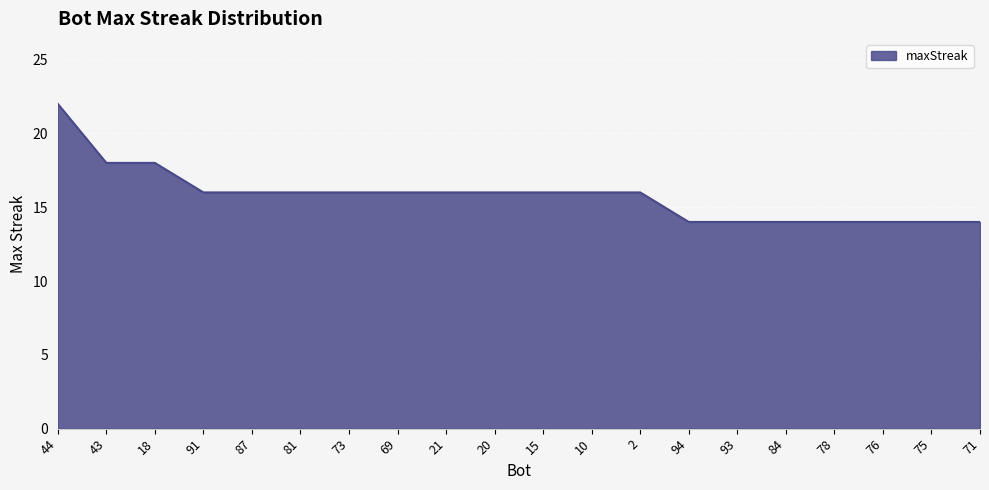

Approximately how many times larger is the value at 69 compared to 20?

1.0